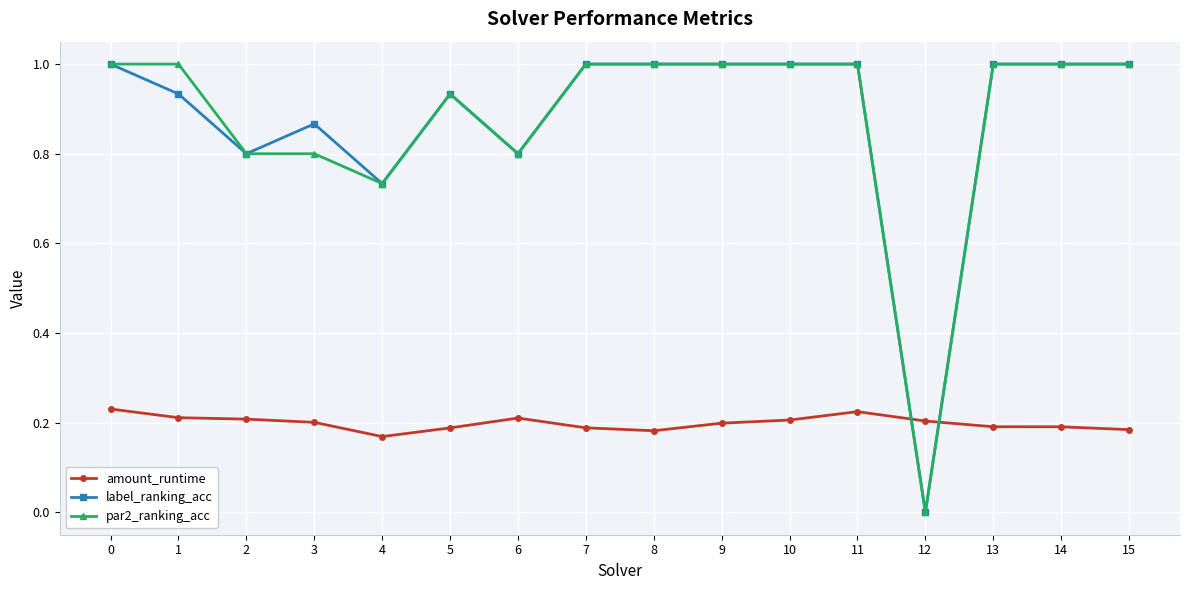

Is the value of amount_runtime at 3 greater than the value of par2_ranking_acc at 13?

No